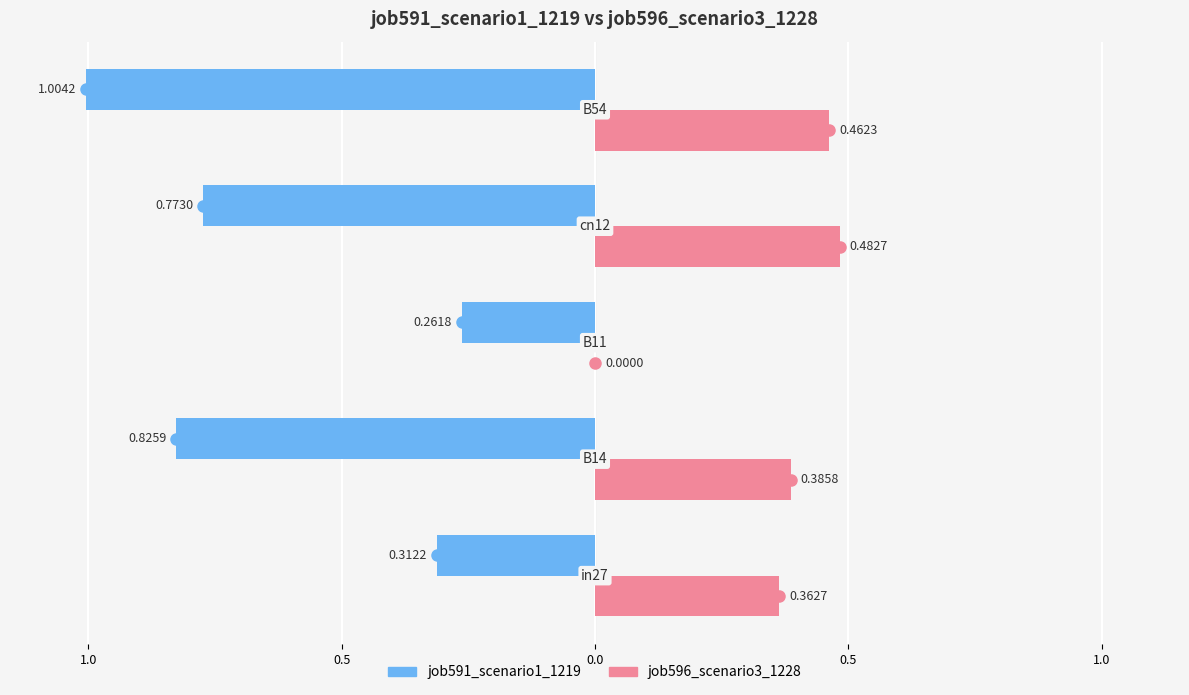

What are all the series names shown in the legend?

job591_scenario1_1219, job596_scenario3_1228